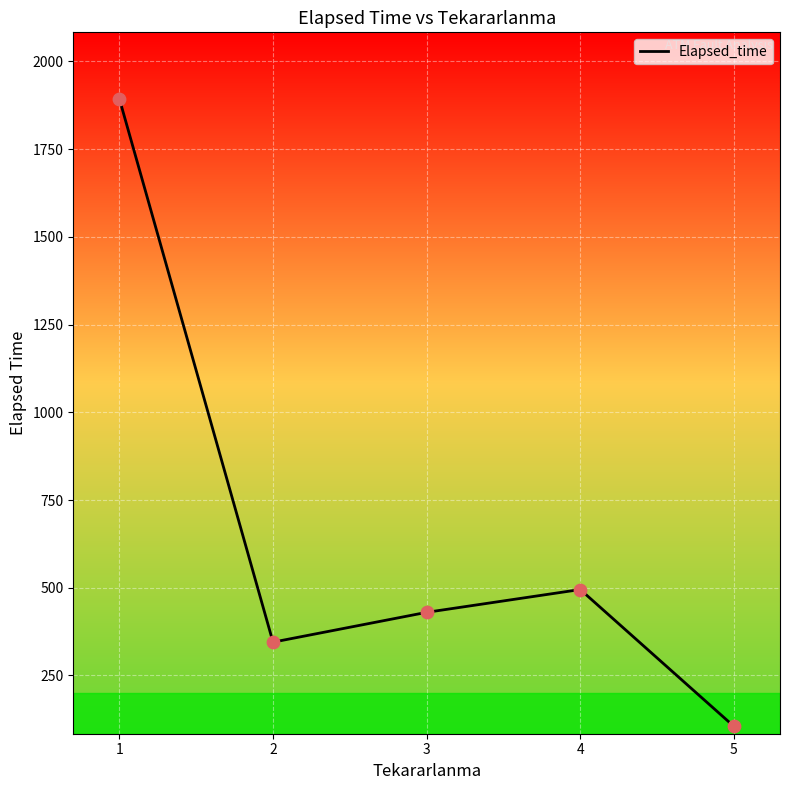

What is the ratio of the value at 3 to the value at 5?

4.1